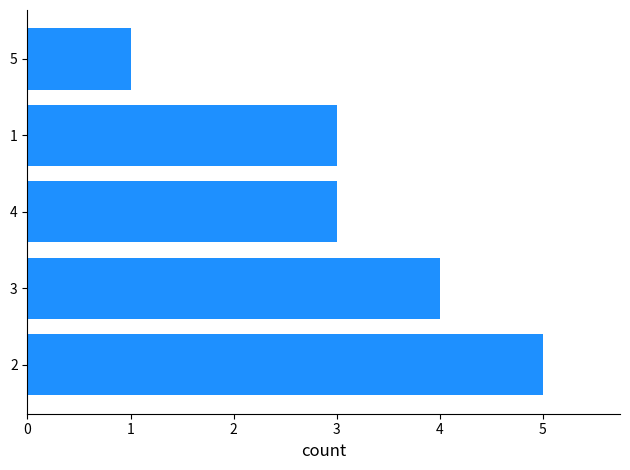

Reading bottom to top, transcribe all the data shown in this chart.

2=5	3=4	4=3	1=3	5=1